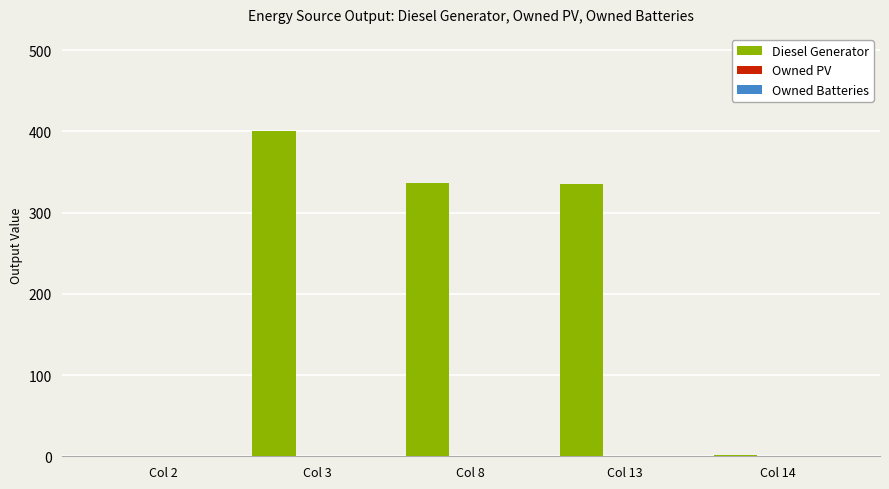

What is the maximum value shown in the chart?

400.0